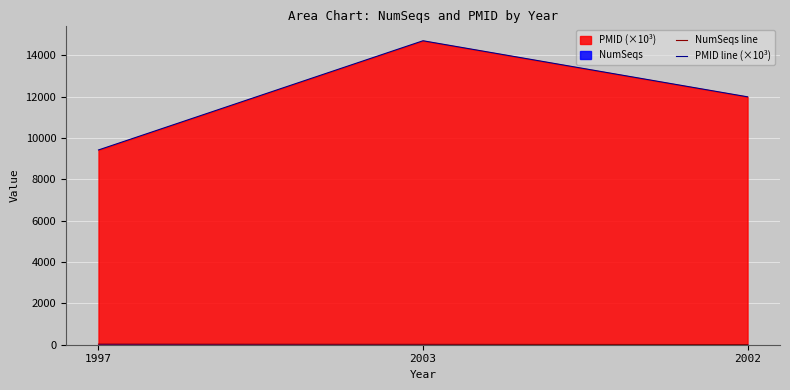

What is the sum of all PMID line (×10³) values?

36104.4